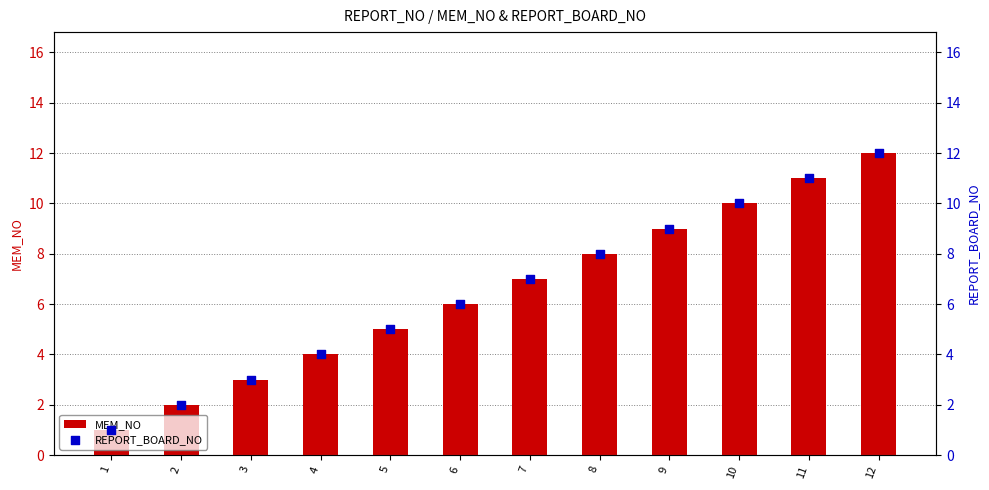

Which series reaches the maximum Y coordinate?

MEM_NO